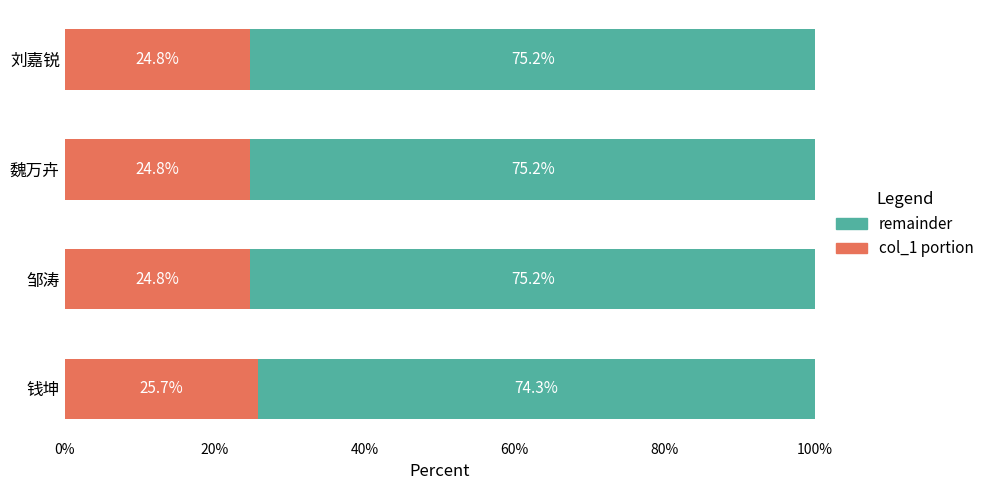

Read the col_1 portion value at 魏万卉.

24.8